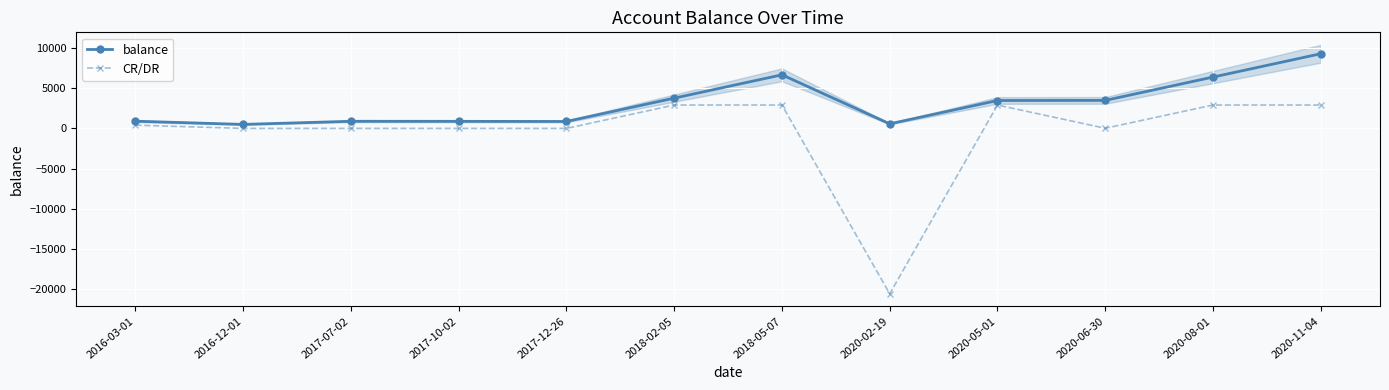

Reading left to right, extract all data points from this chart.

balance: 892.0	492.0	880.9	873.4	857.9	3762.9	6667.9	564.0	3469.0	3481.5	6386.5	9291.5
CR/DR: 400.0	-8.0	-7.4	-7.5	-8.0	2905.0	2905.0	-20600.0	2905.0	12.5	2905.0	2905.0